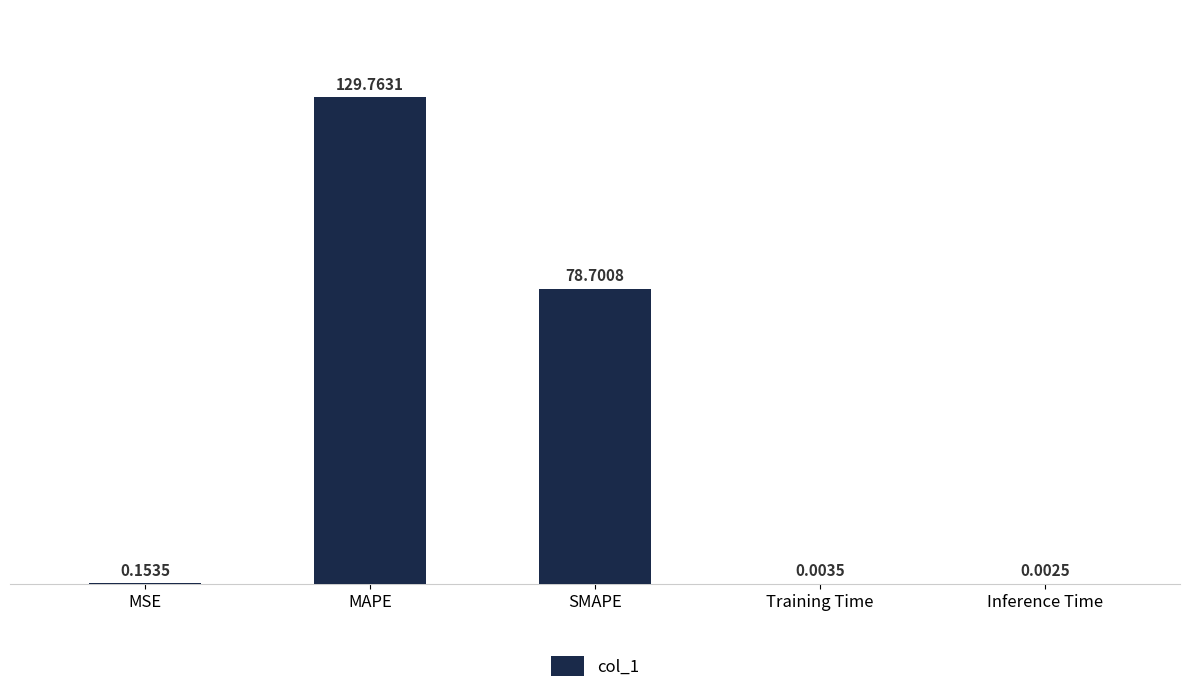

Between MSE and MAPE, which is larger?

MAPE